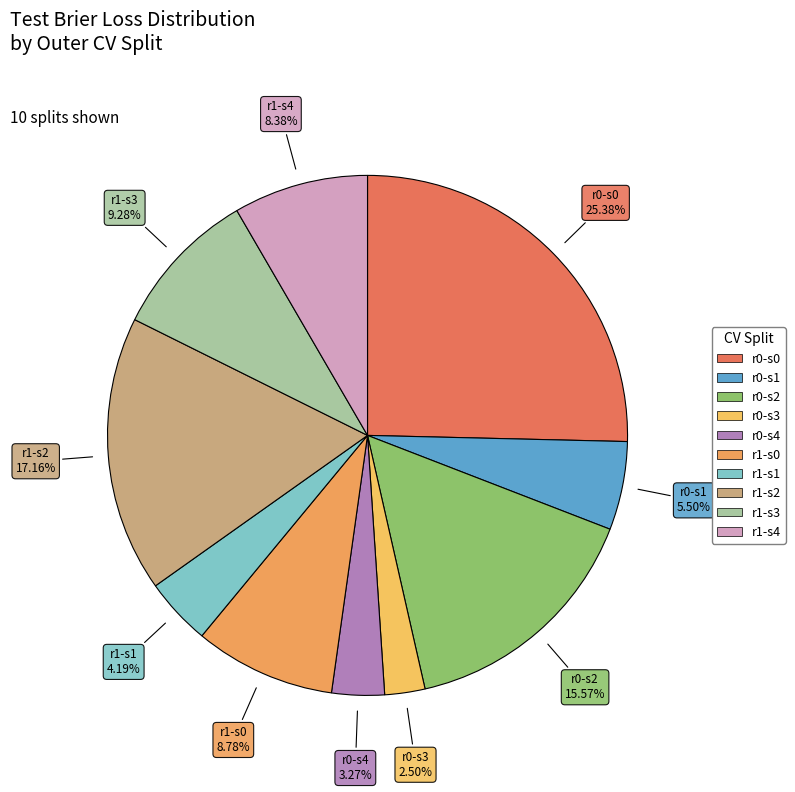

To the nearest percent, what is the difference between the largest and smallest slice percentages?

23%